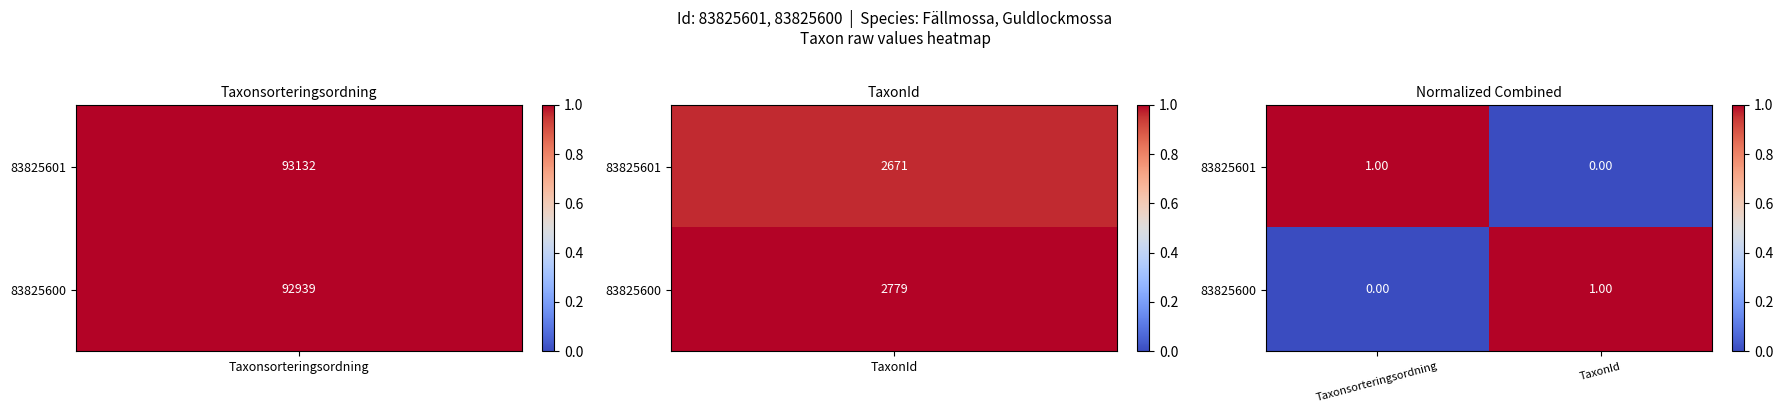

Which category has the lowest value in the 83825601 series?

TaxonId